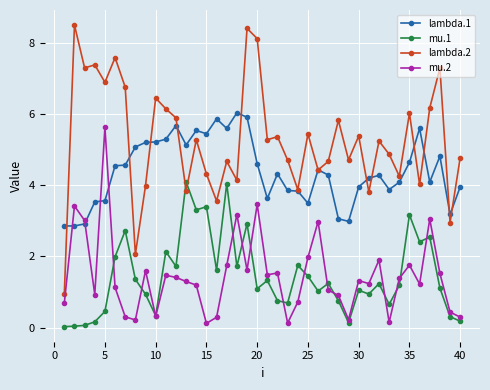

True or false: mu.2 and lambda.2 cross at least once.

False